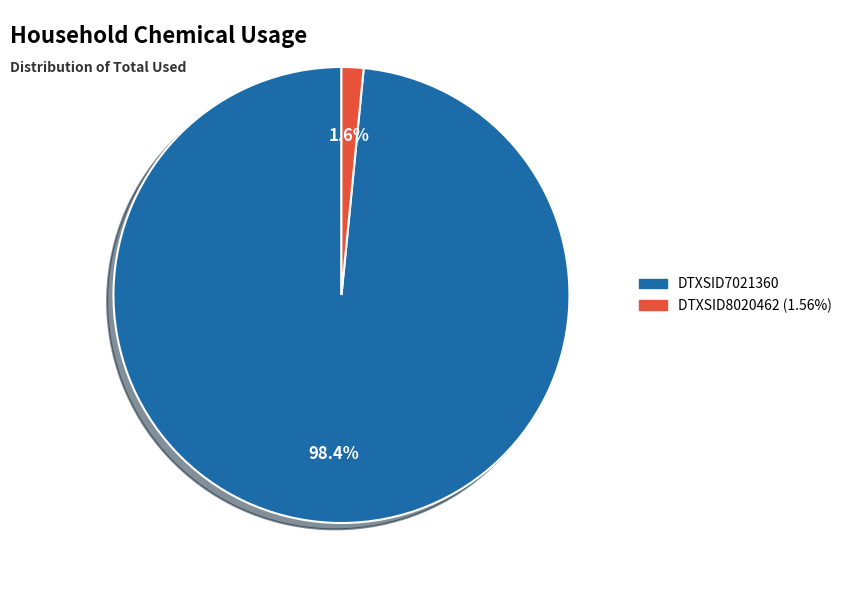

Combined, what portion of the pie is DTXSID7021360 and DTXSID8020462?

100.0%